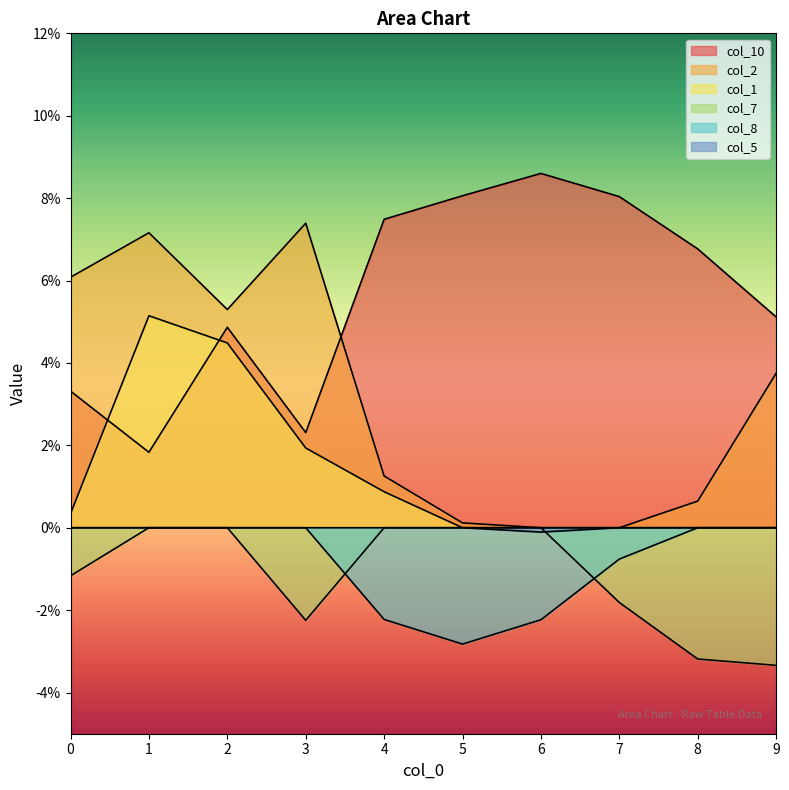

At which category does the chart reach its peak across all series?

6